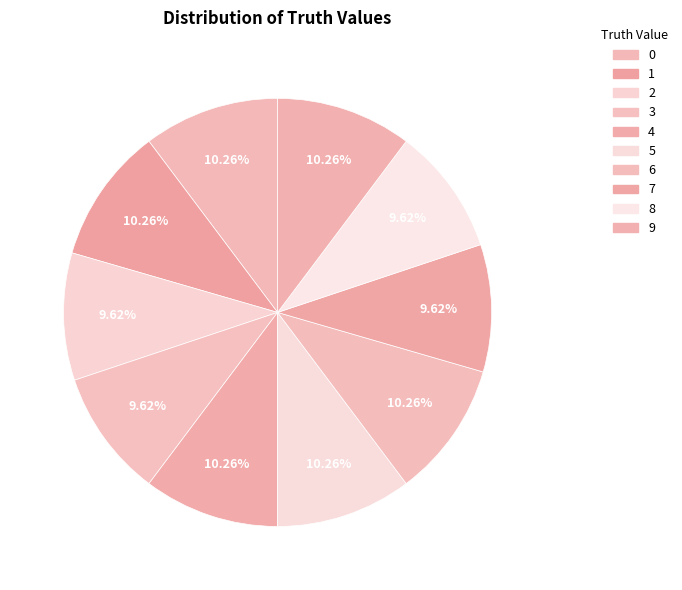

What is the ratio of the value at 1 to the value at 3?

1.1